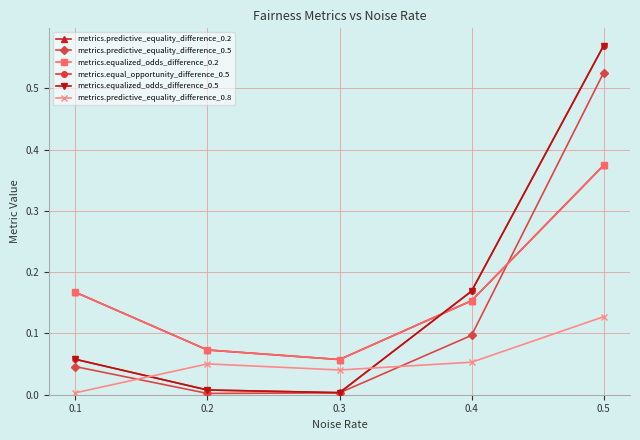

What are all the series names shown in the legend?

metrics.predictive_equality_difference_0.2, metrics.predictive_equality_difference_0.5, metrics.equalized_odds_difference_0.2, metrics.equal_opportunity_difference_0.5, metrics.equalized_odds_difference_0.5, metrics.predictive_equality_difference_0.8